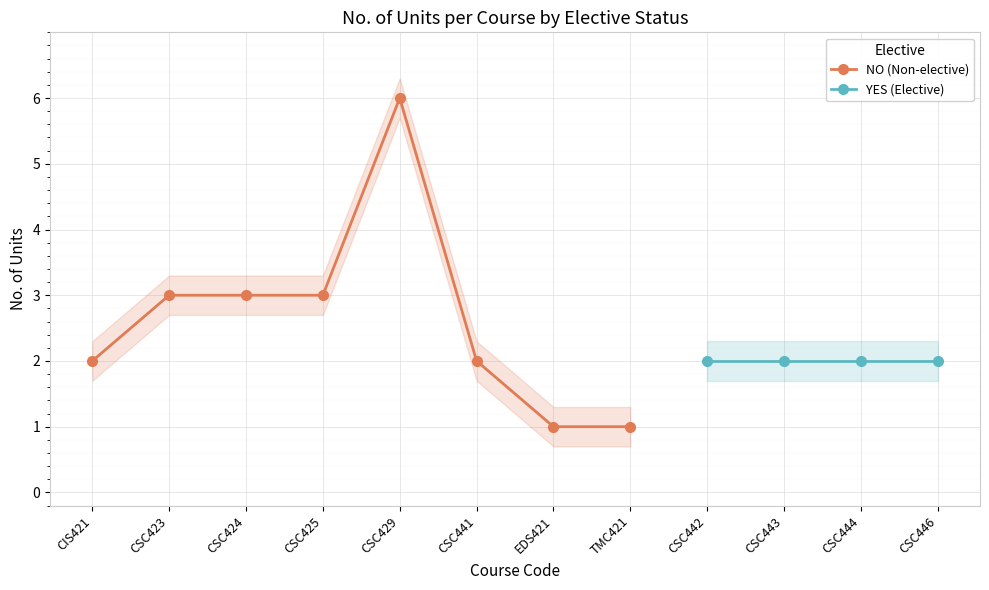

The chart shows a value of 3 at CSC425. True or false?

True